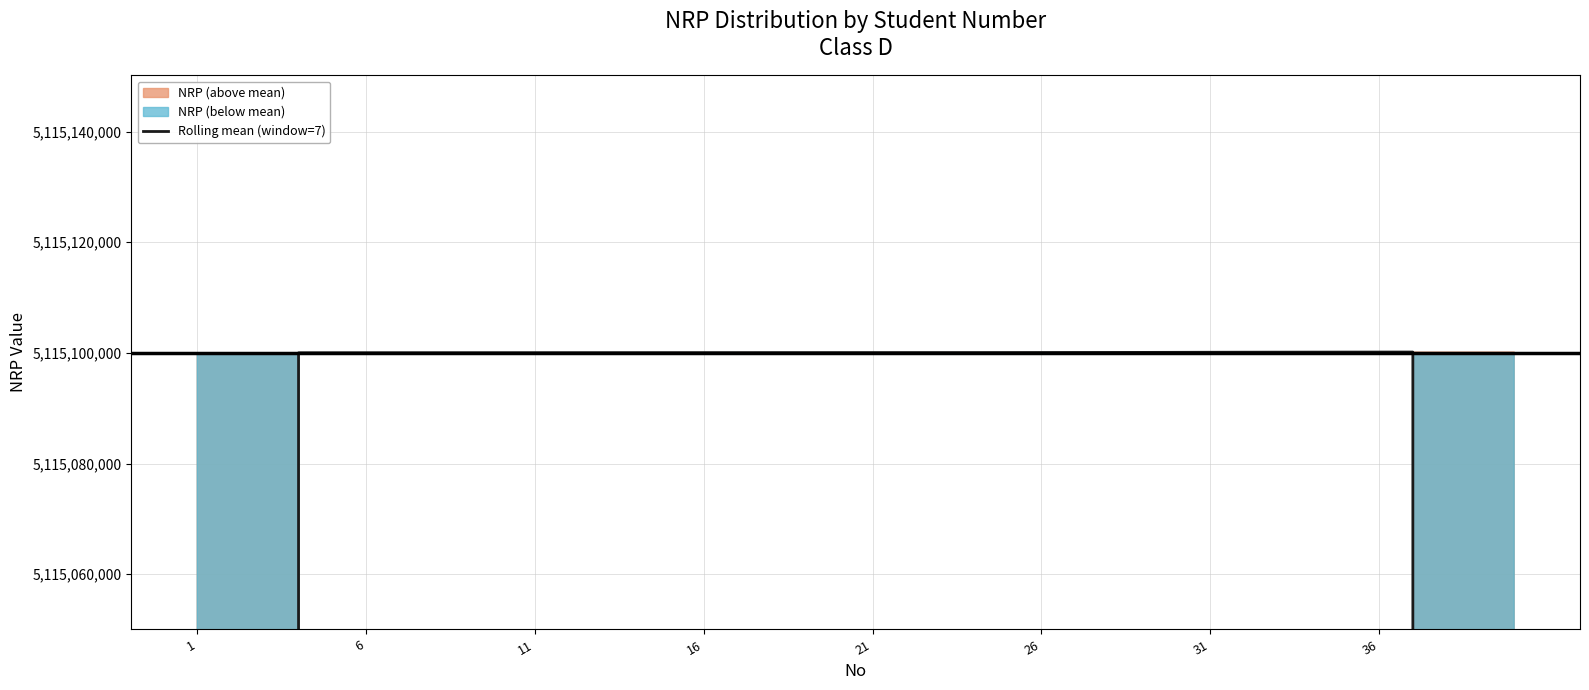

Between 26 and 16, which is larger?

16